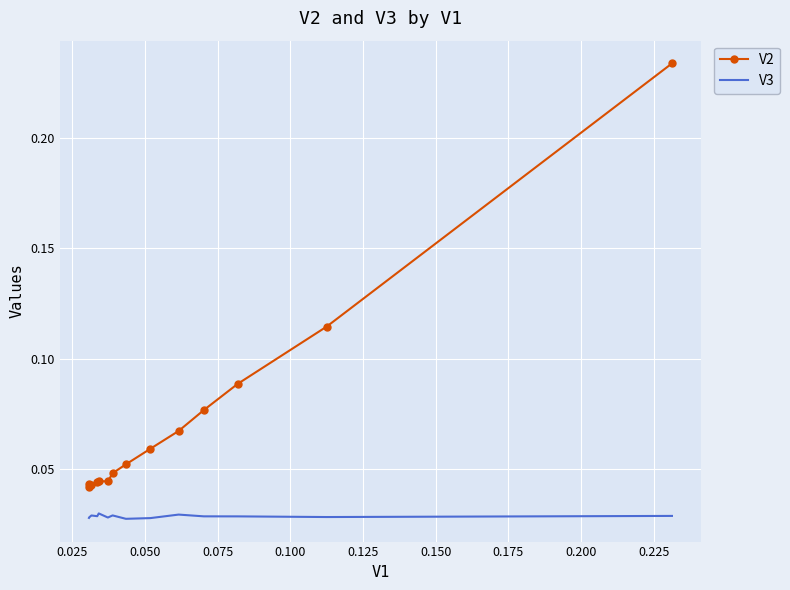

Which series has the largest total across all categories?

V2